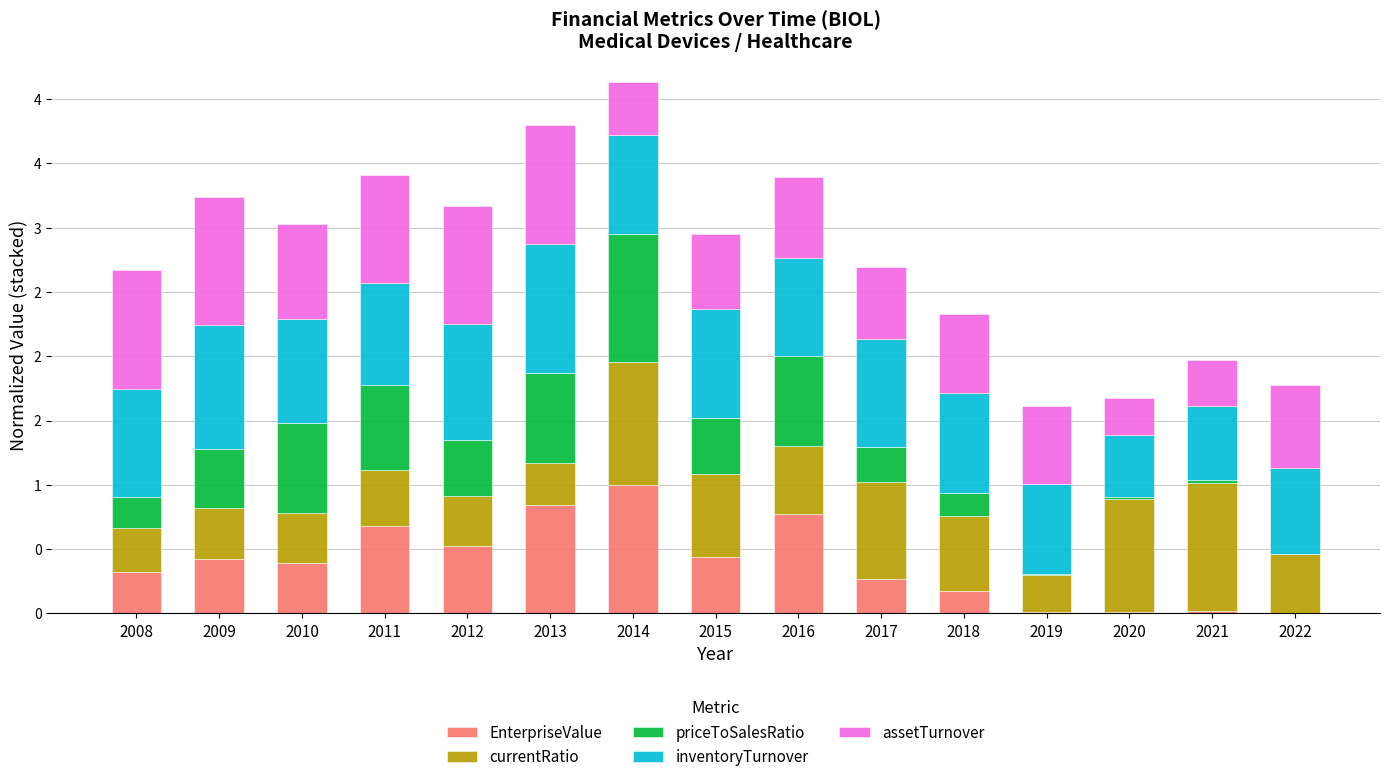

Are the bars horizontal?

No